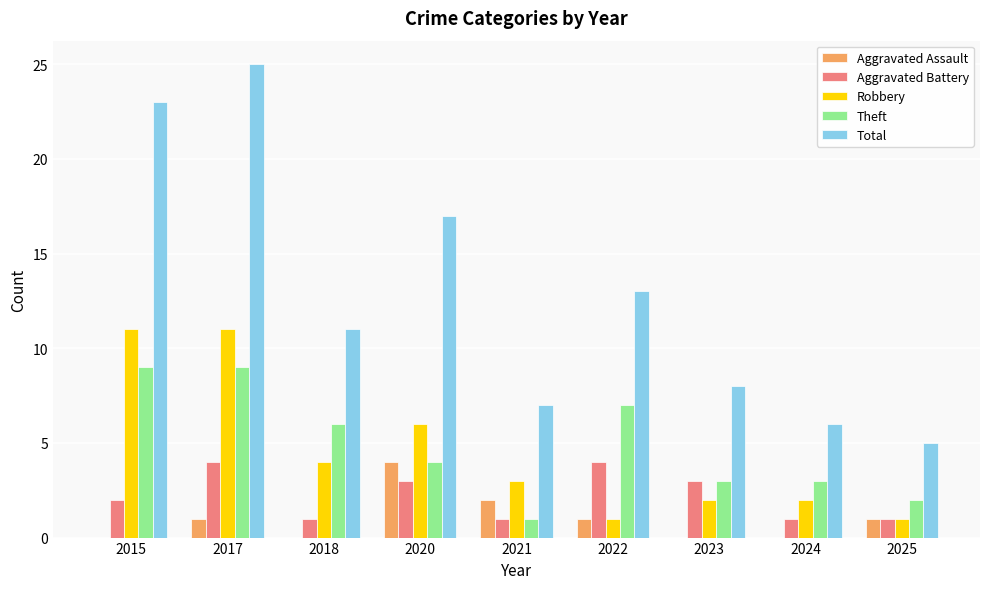

What is the maximum value shown in the chart?

25